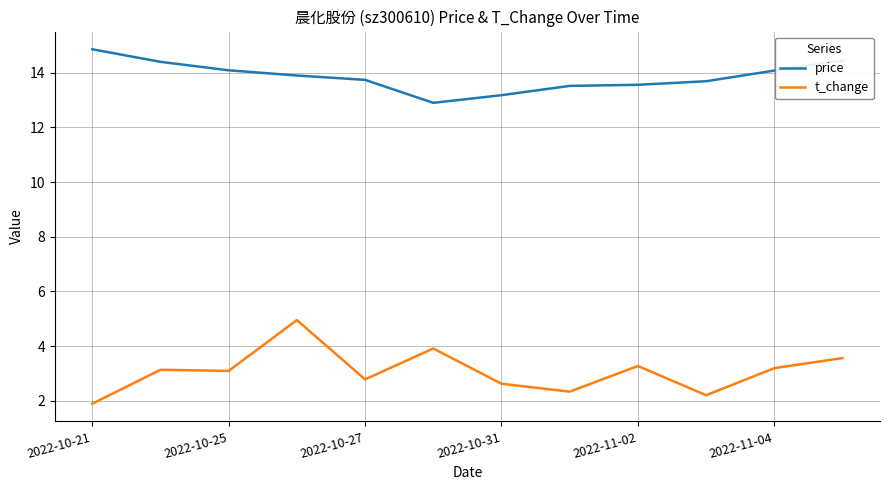

What are all the series names shown in the legend?

price, t_change